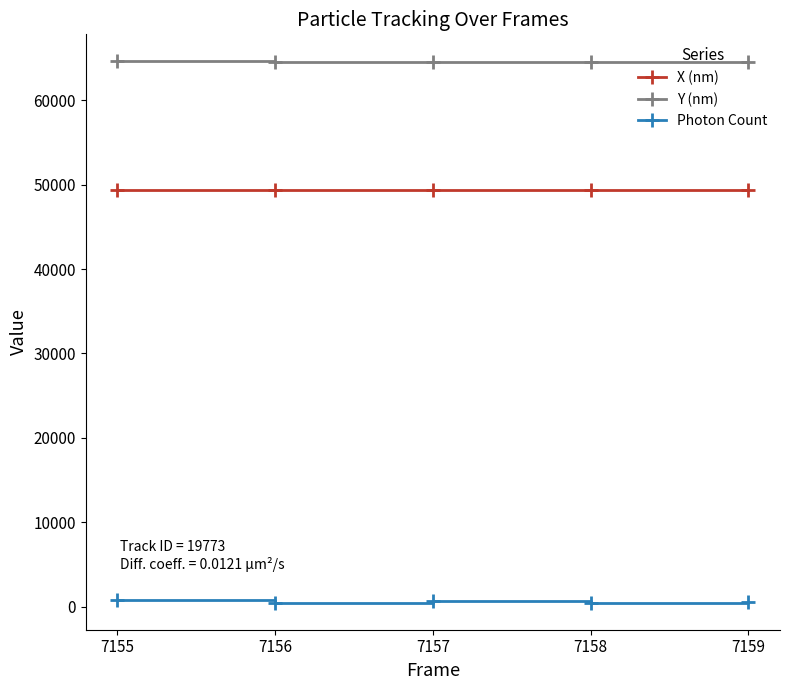

Does the chart have visible grid lines?

No